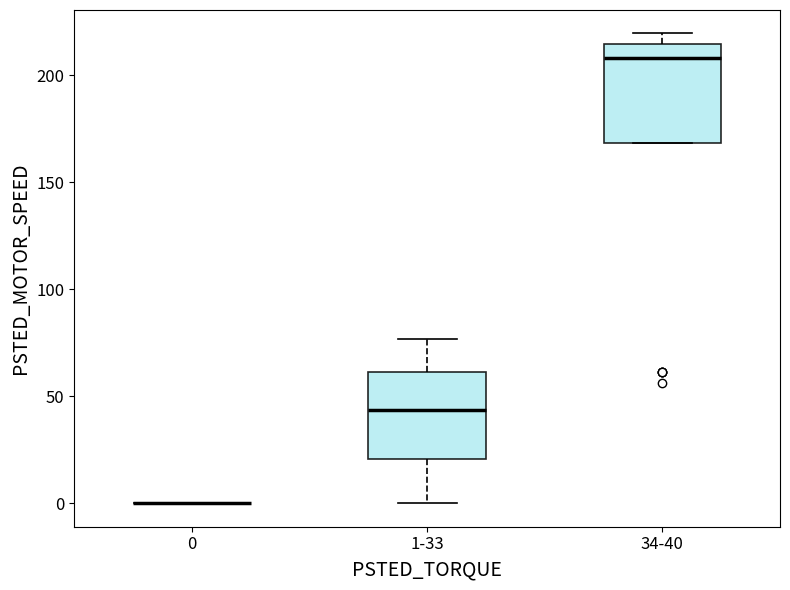

Reading left to right, read every box against the y-axis: the position of its median line, the range the box covers, and the ends of its whiskers. The values are not printed on the chart, so give them approximately, as read against the axis.

0: box collapsed to a line at 0, whiskers 0 to 0
1-33: median 45, box 20 to 60, whiskers 0 to 75
34-40: median 210, box 170 to 215, whiskers 170 to 220